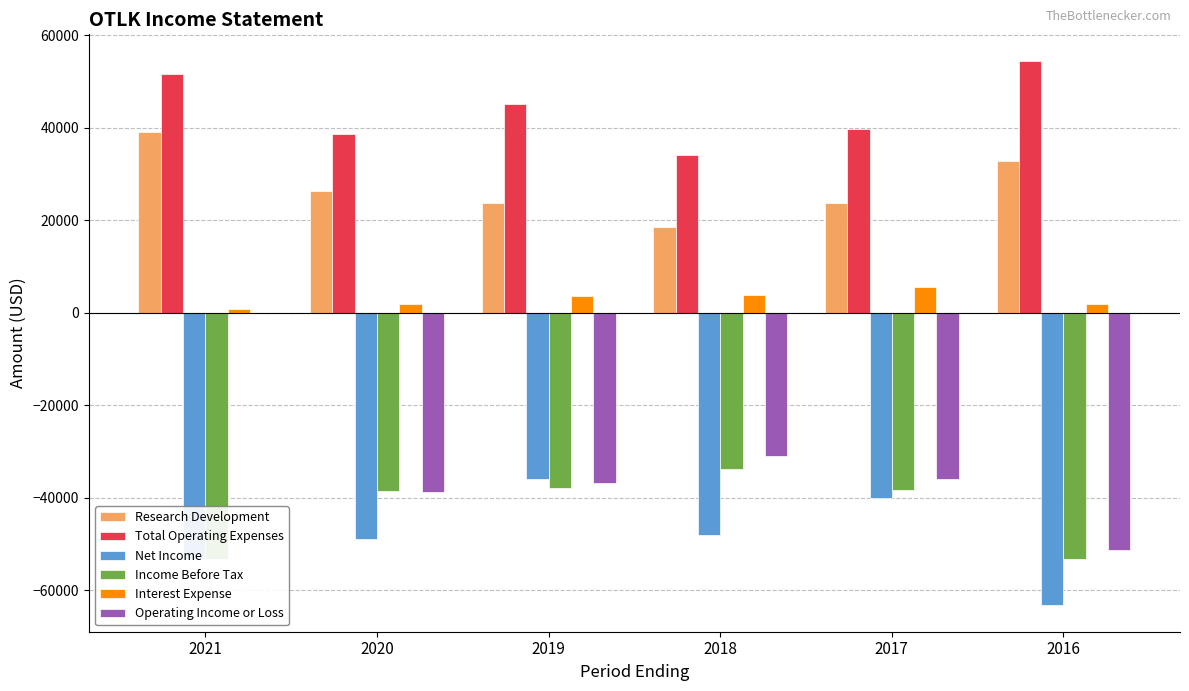

The value of Income Before Tax at 2021 is -94270. True or false?

False